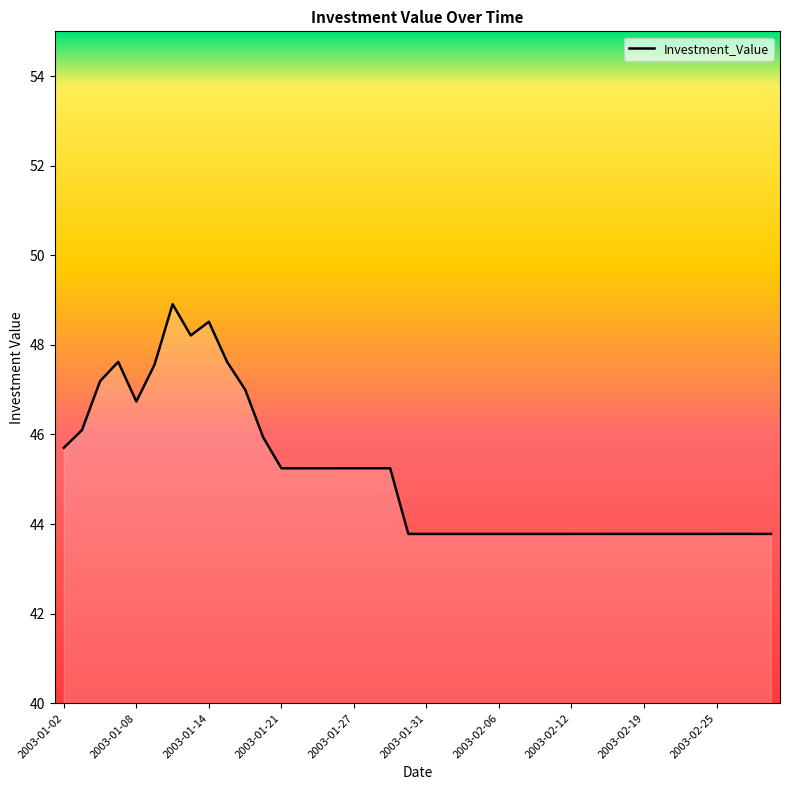

What is the minimum value shown in the chart?

43.8